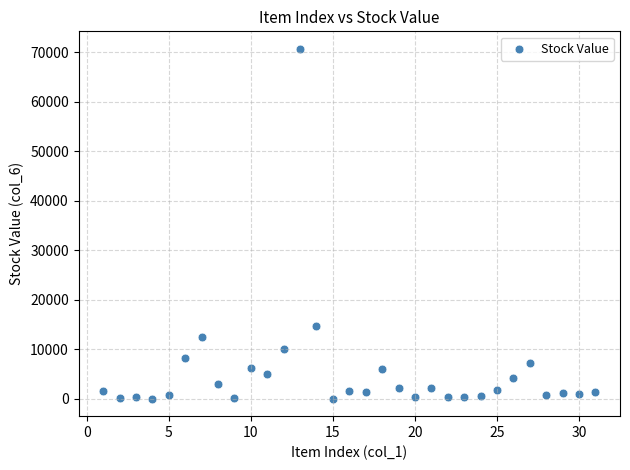

What is the range of Y values (max minus min)?

70677.8